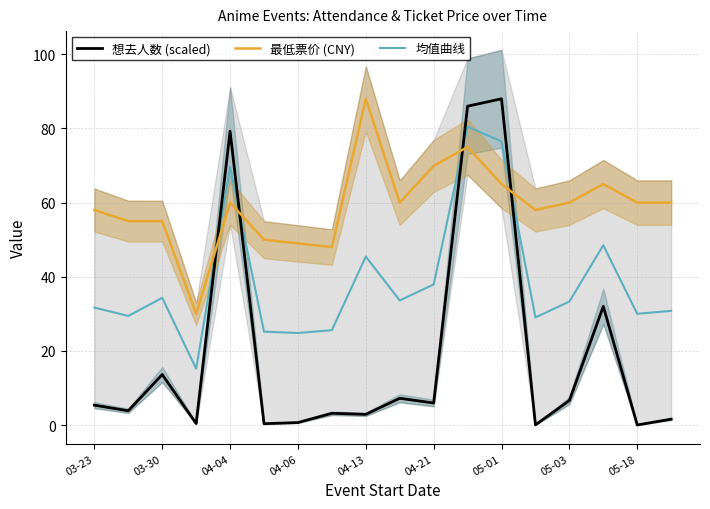

What is the minimum value for 均值曲线?

15.2